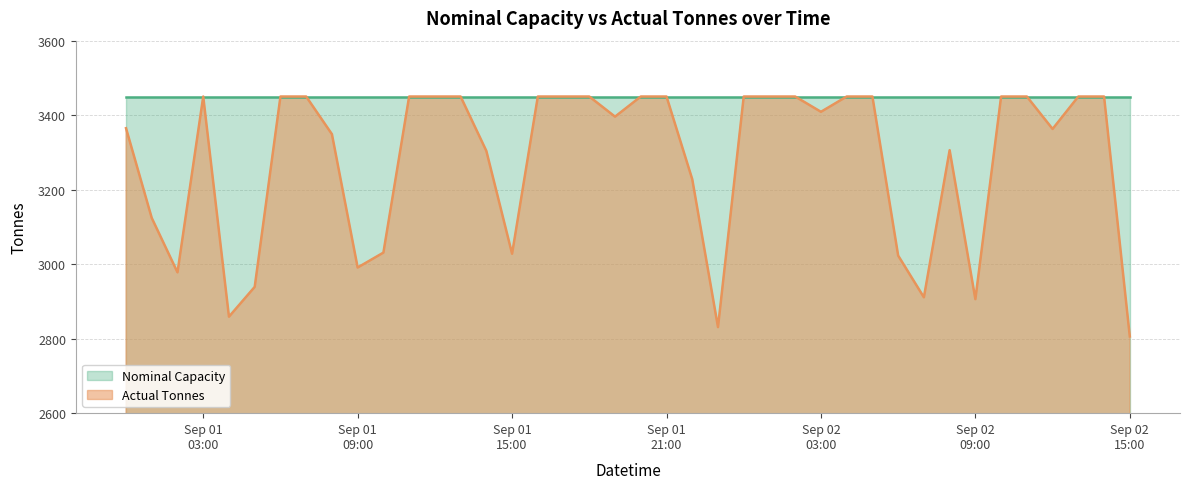

Read the value at 2015-09-02 07:00:00, to the nearest 100.

2900